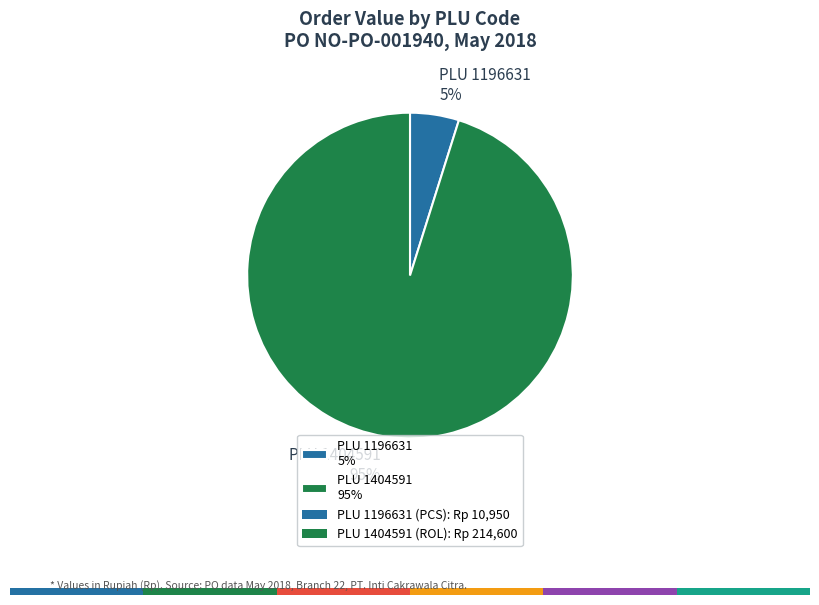

To the nearest percent, what is the average slice percentage?

50%